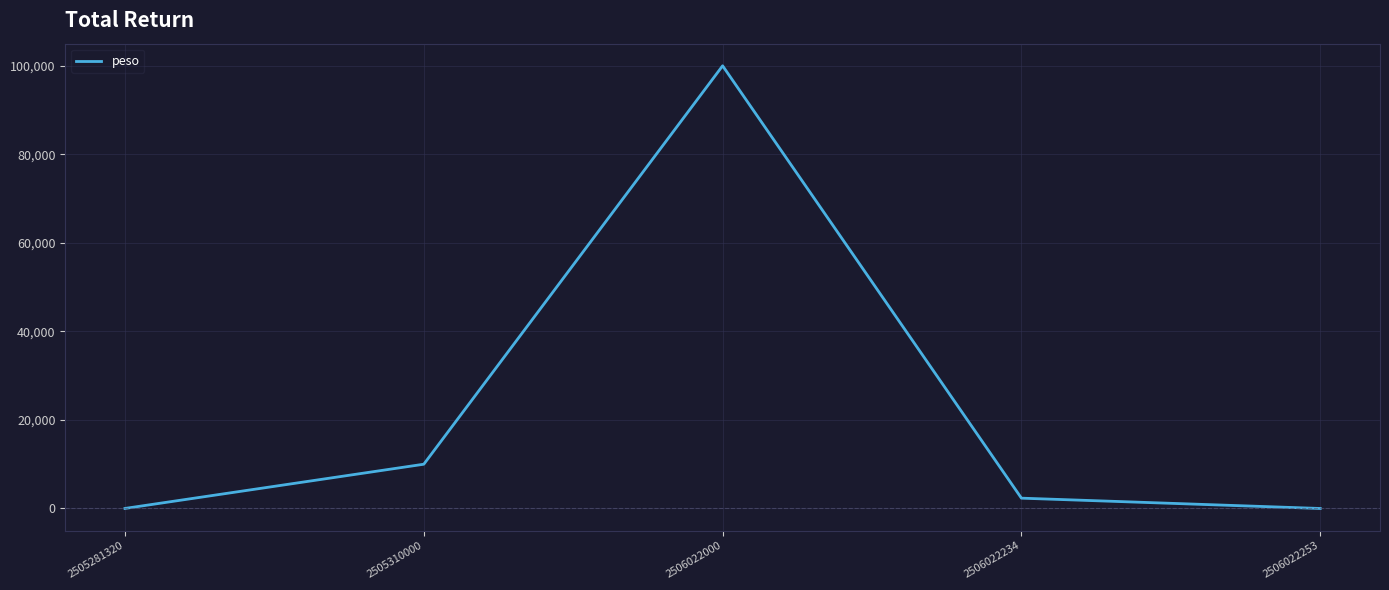

What is the greatest value displayed?

100000